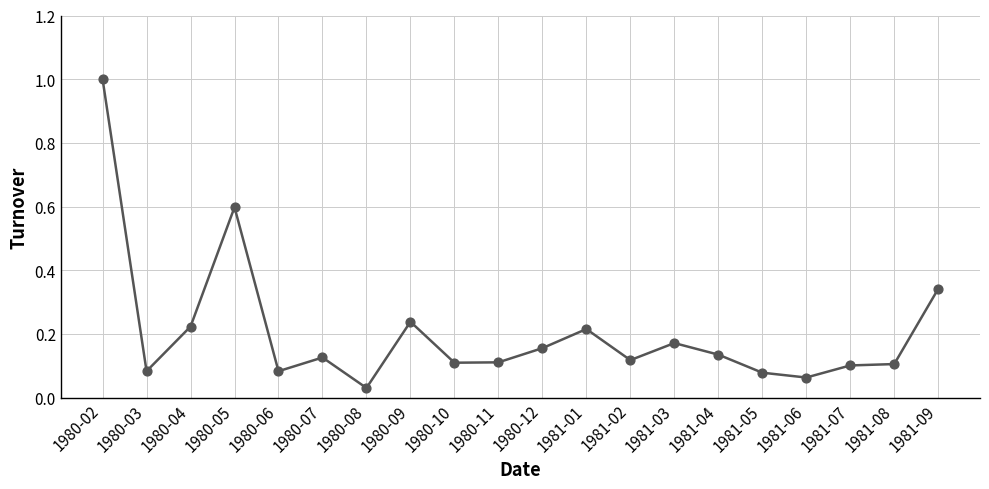

Between 1980-06 and 1980-05, which is larger?

1980-05